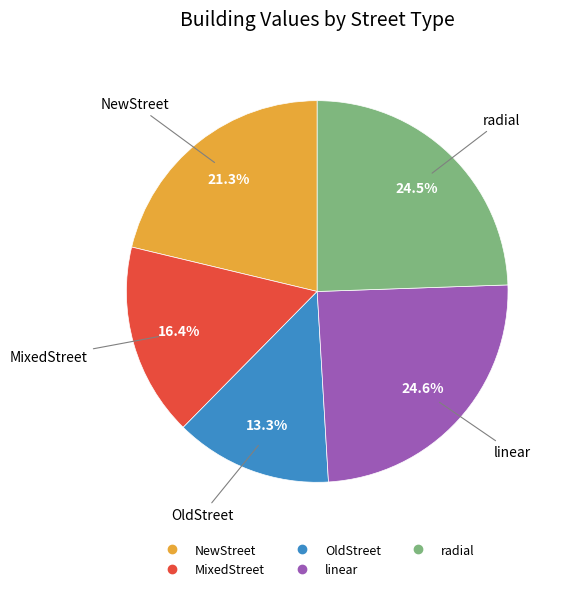

Is the sum of linear and OldStreet greater than half?

No